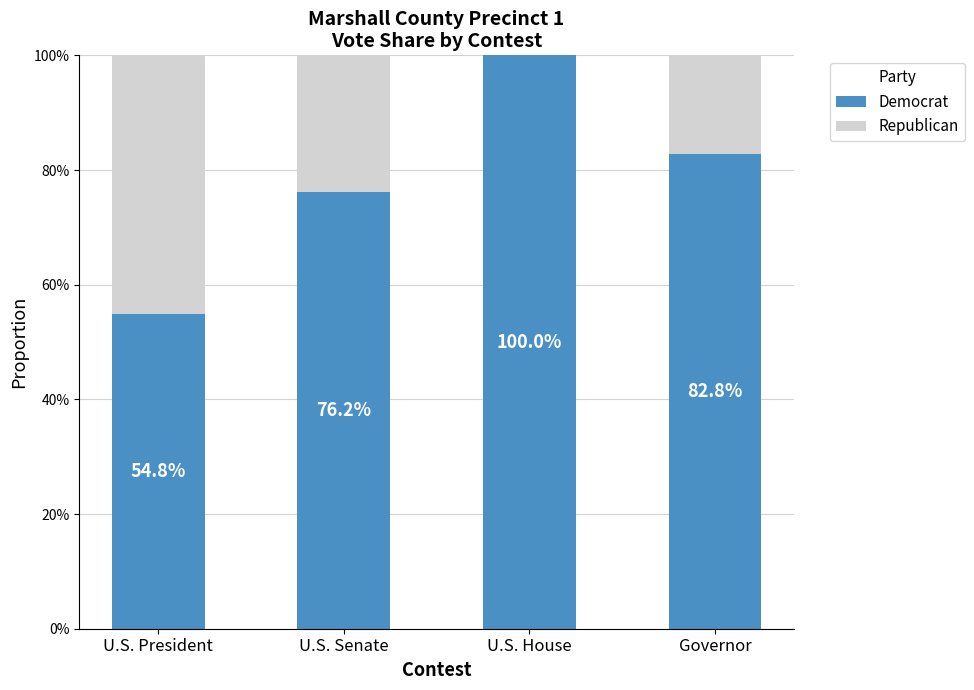

What is the total value across all series at U.S. President?

100.0